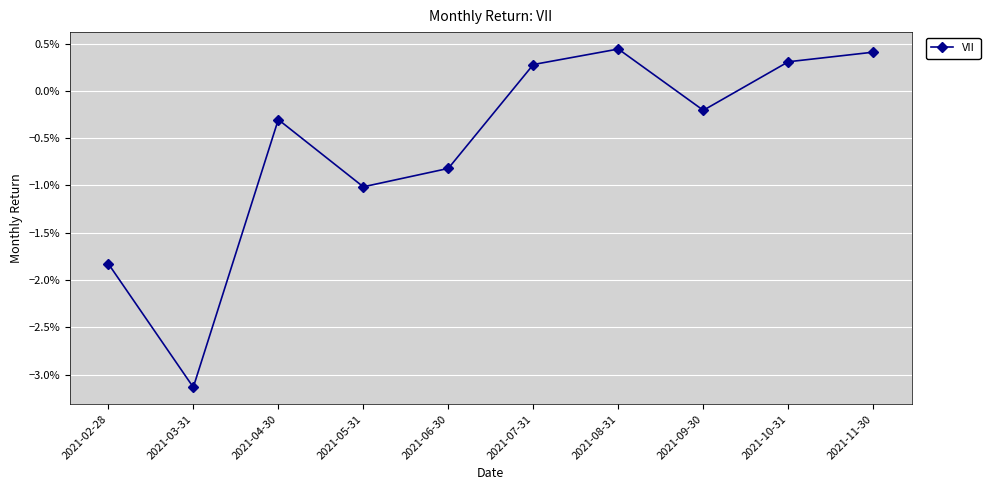

The chart shows a value of -0.0 at 2021-06-30. True or false?

True